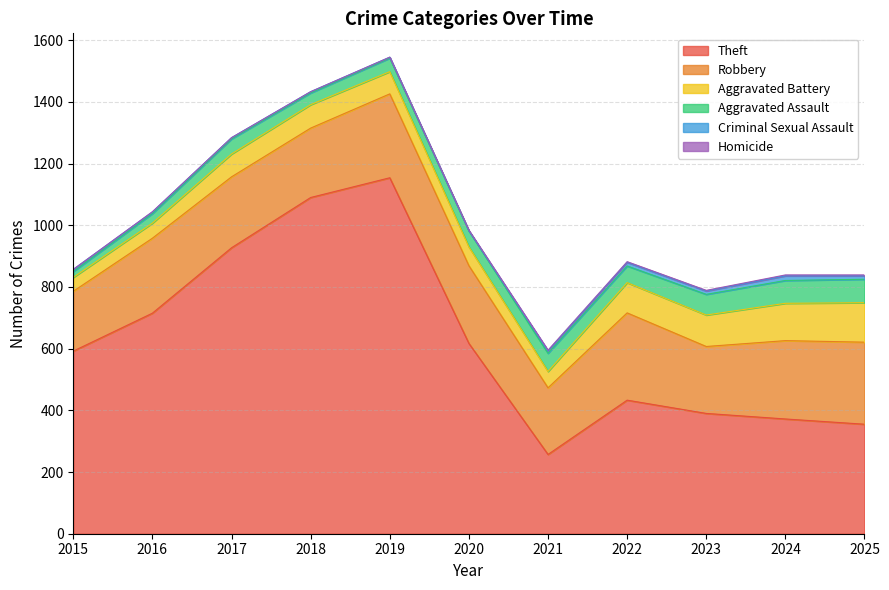

What is the lowest value of the Theft series?

257